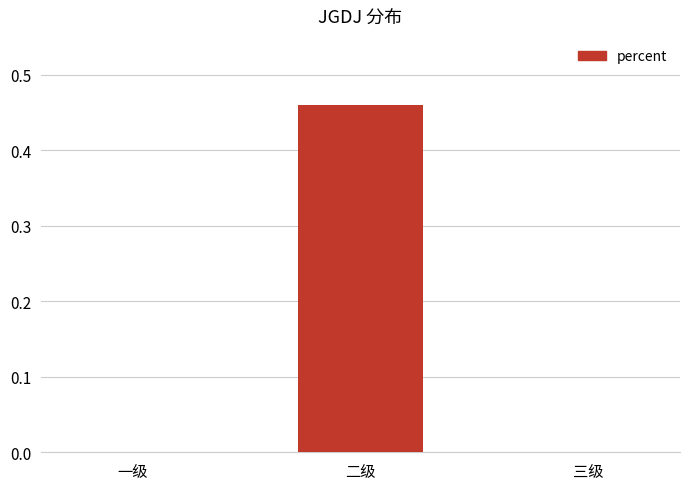

The value at 一级 is 0.3. True or false?

False